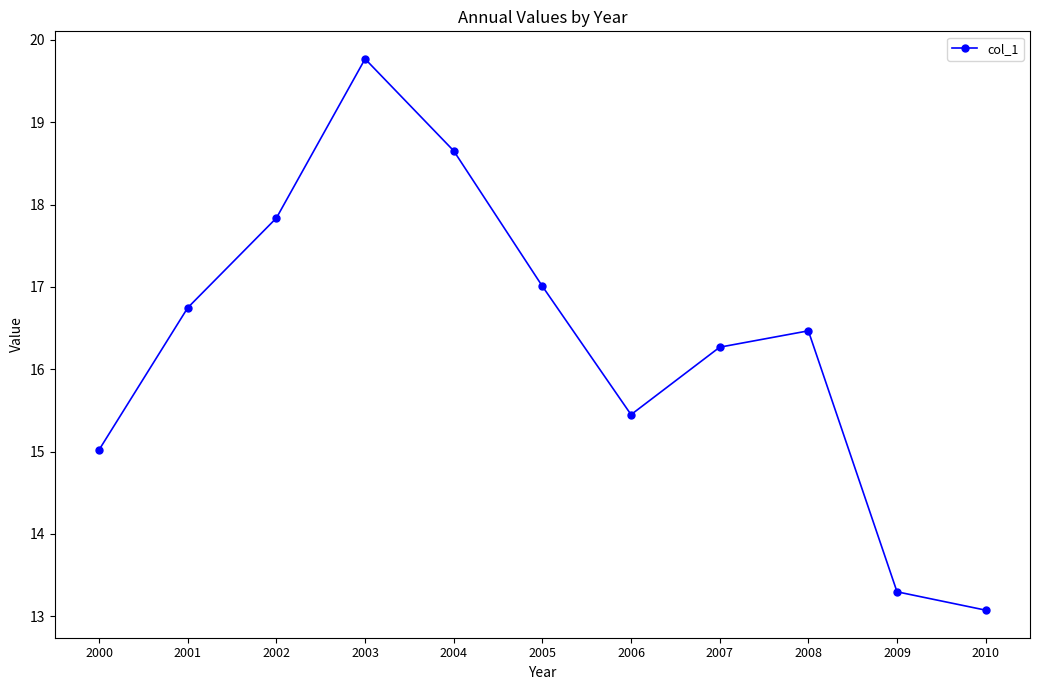

The value at 2001 is 16.7. True or false?

True